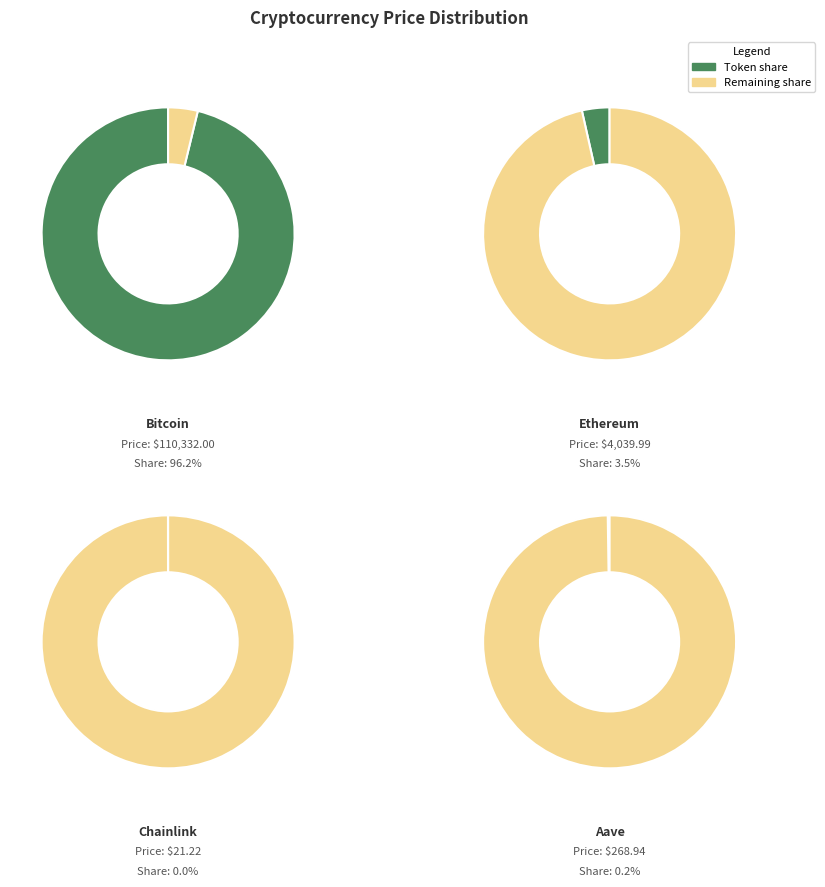

True or false: Chainlink accounts for 1% of the total.

False